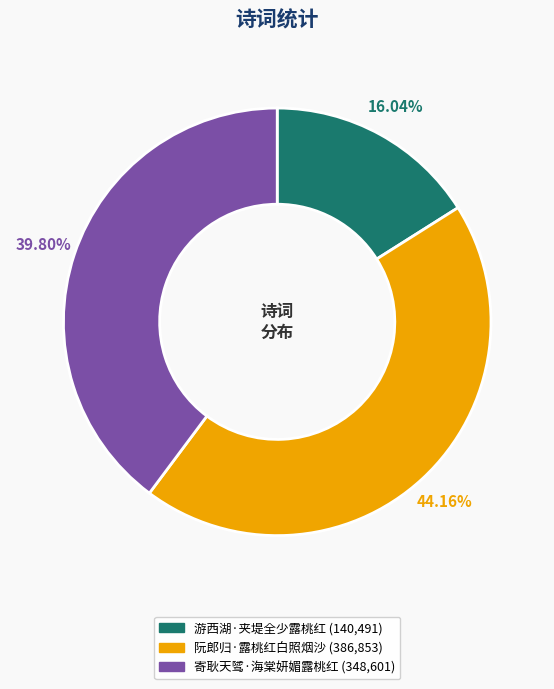

How many slices are in this pie chart?

3